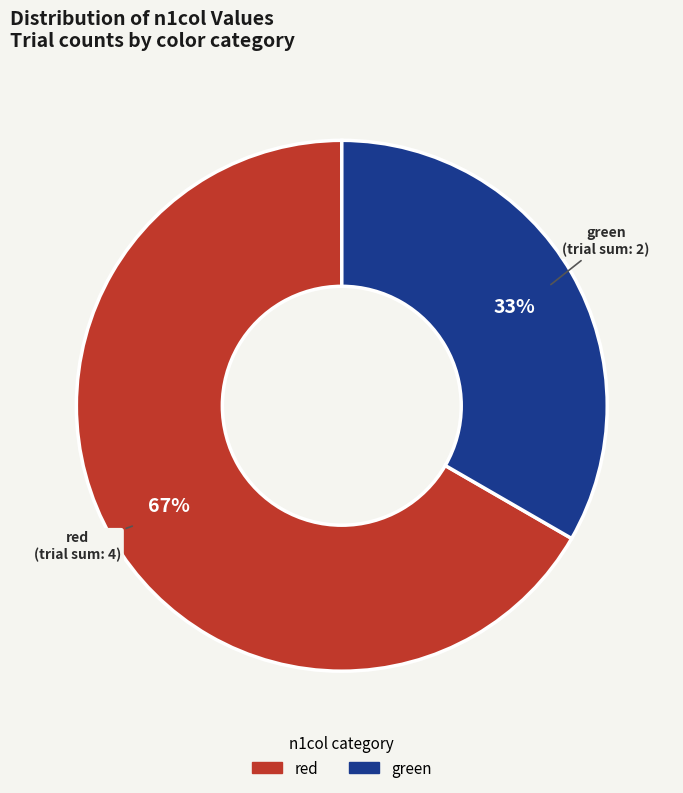

Is there a majority slice in this chart?

Yes